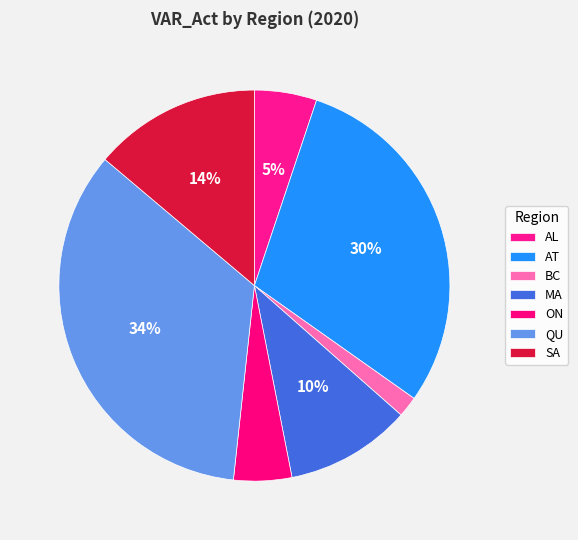

How much of the chart is everything except AT?

70.4%